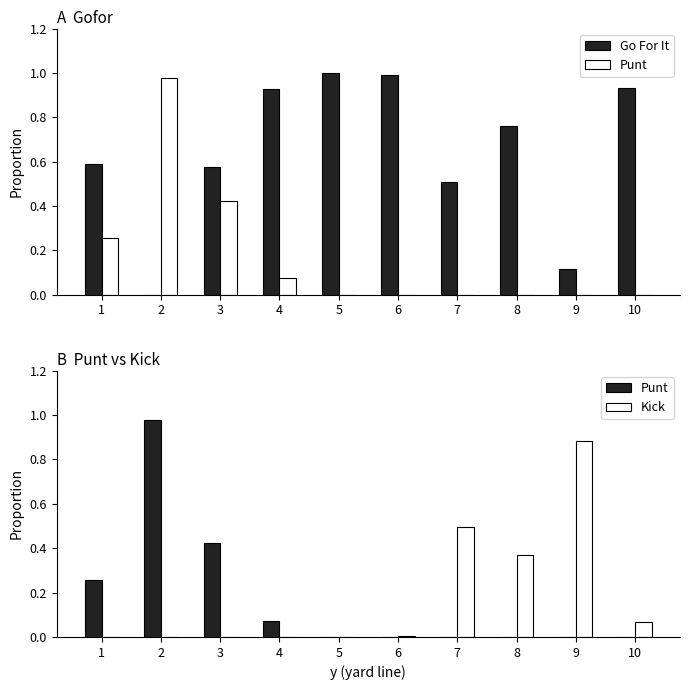

The value of Kick at 10 is 0.1. True or false?

True